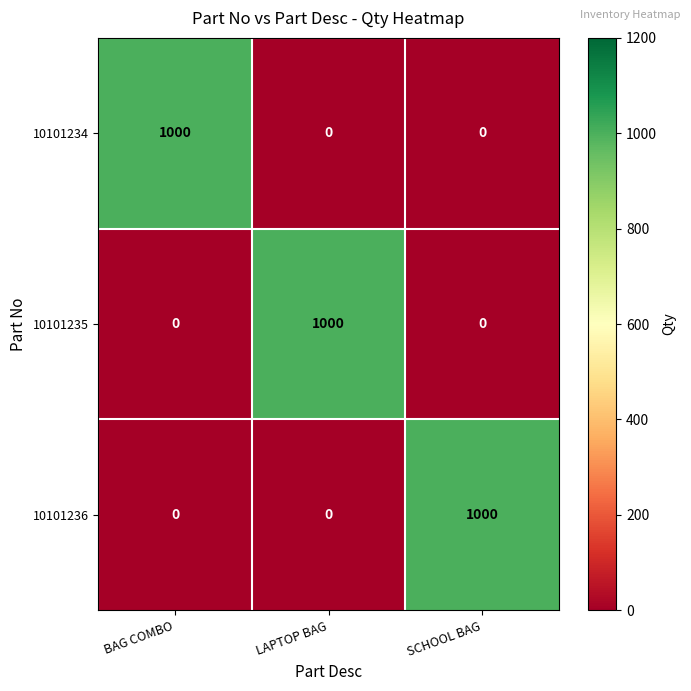

What is the greatest value displayed?

1000